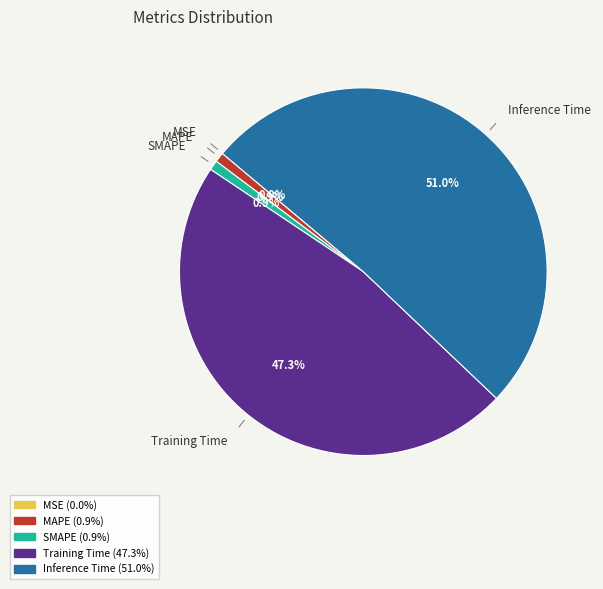

What percentage is the Inference Time slice, to the nearest percent?

51%